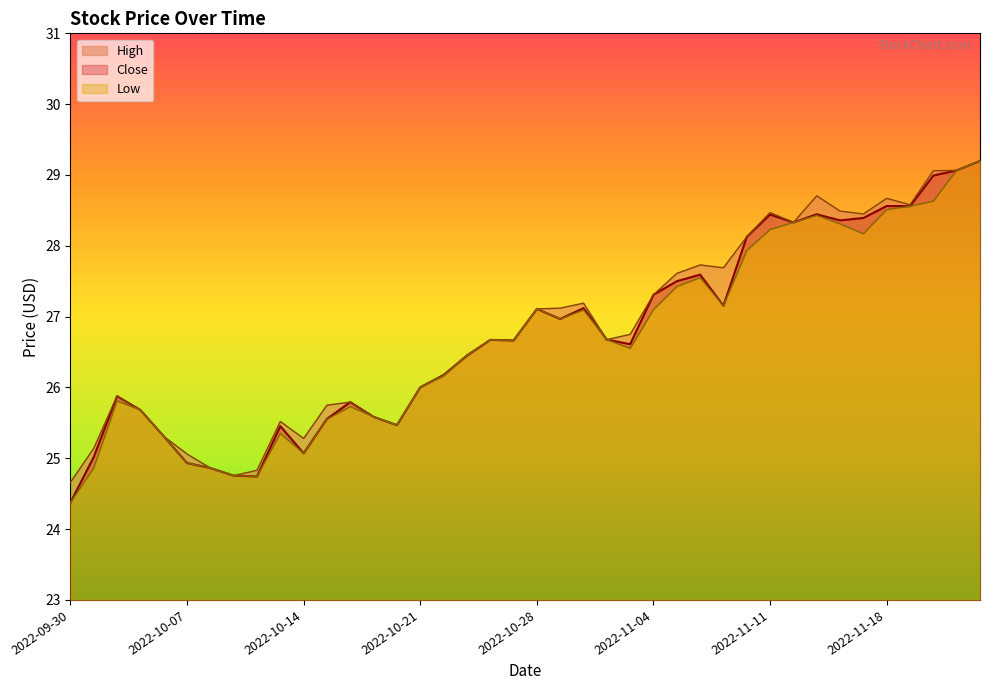

Which series has the widest spread of values?

Close